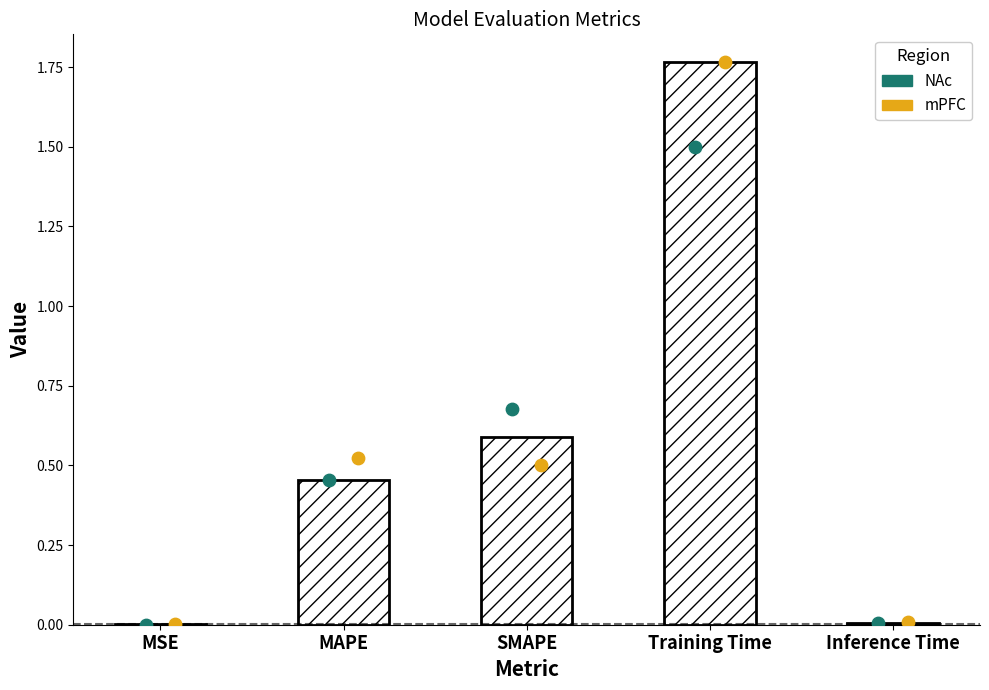

Which series has the largest Y range (max minus min)?

col_1